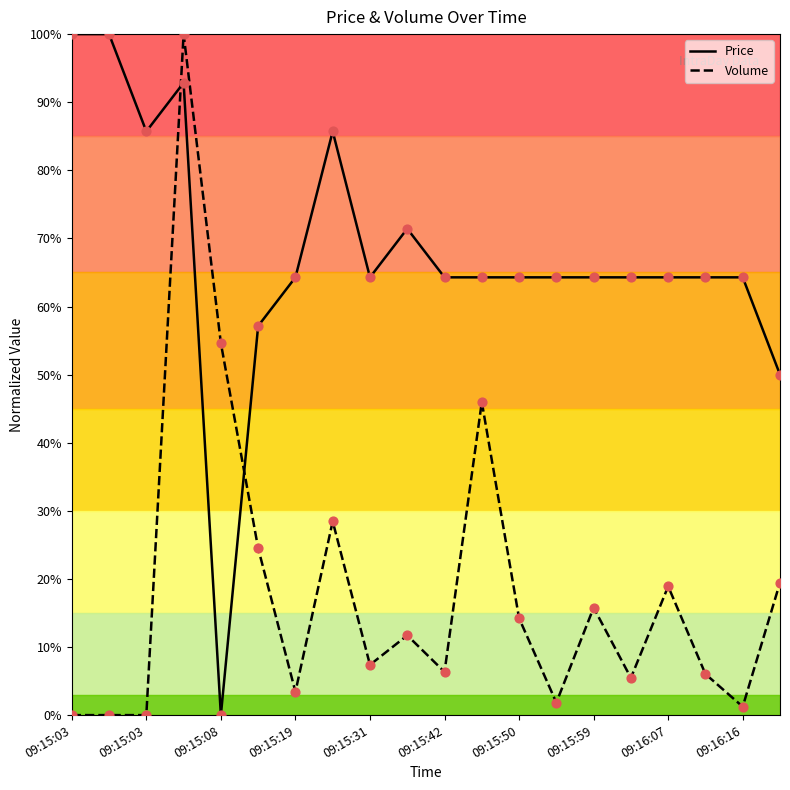

Which series has the largest total across all categories?

Price